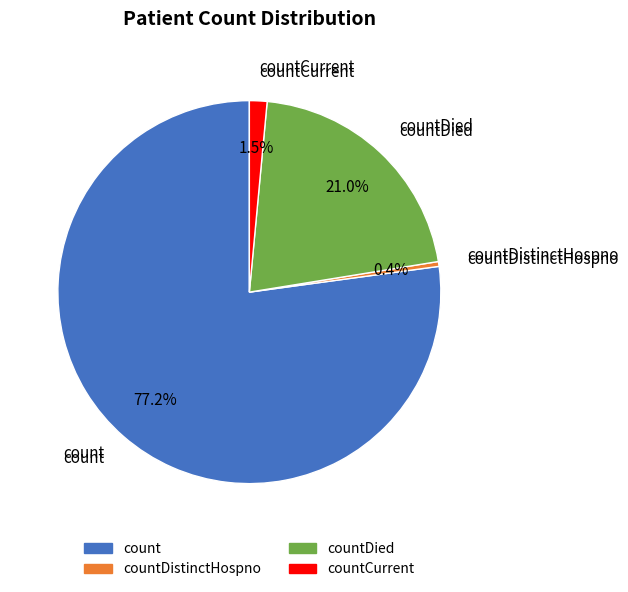

How many segments does this pie chart have?

4